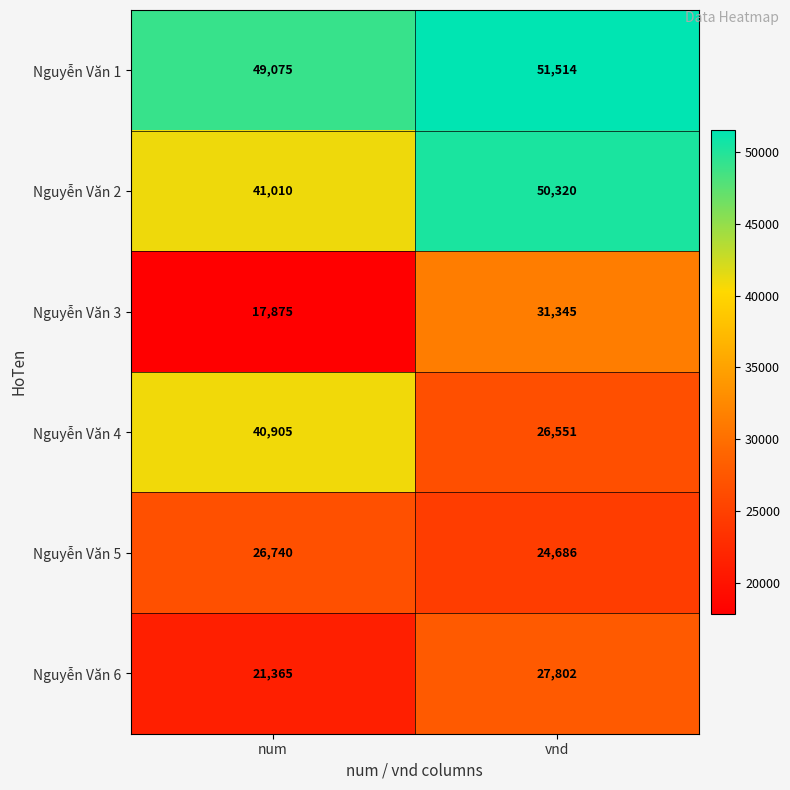

Is it true that Nguyễn Văn 2 equals 27787 at num?

False